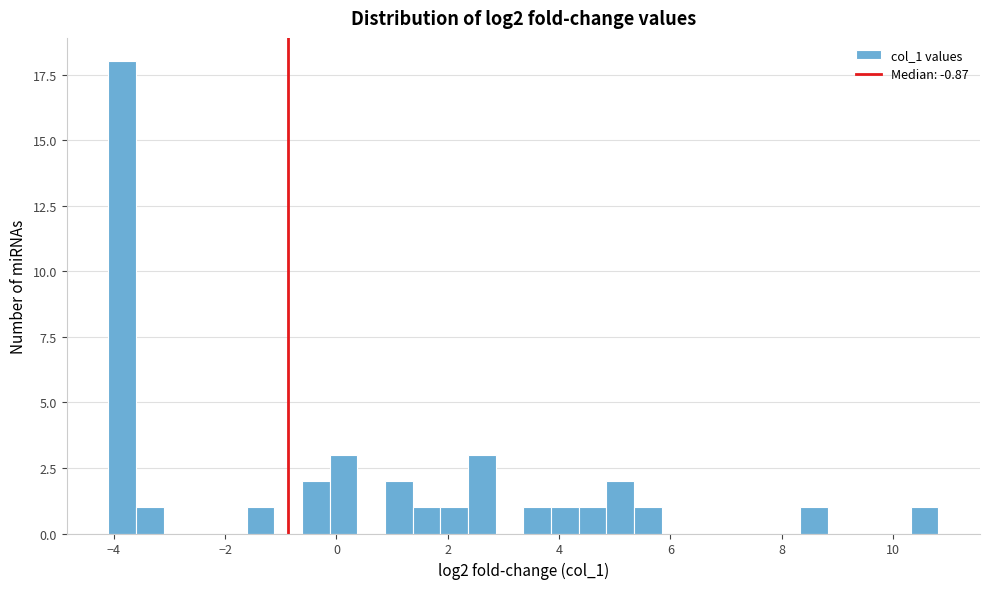

Read against the x-axis, roughly where is the centre of the tallest bar?

-3.8